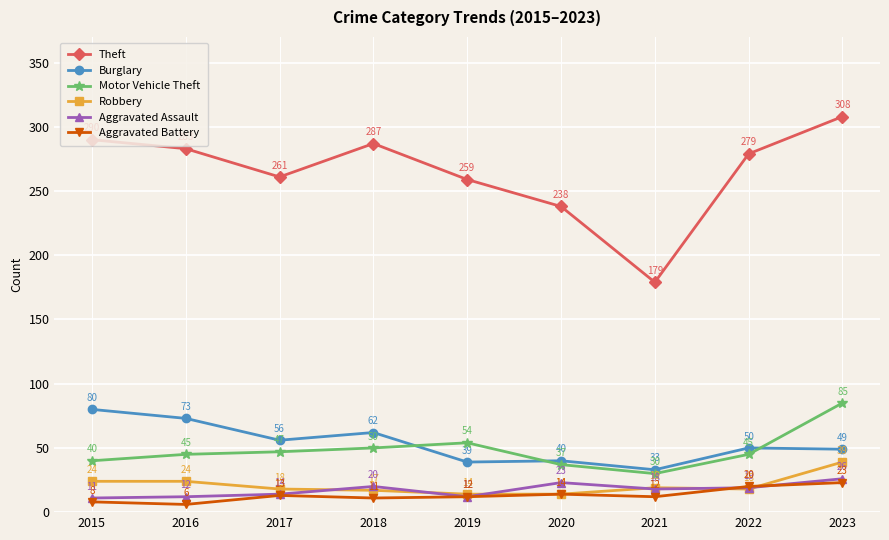

How many interior local peaks does the Aggravated Assault series have?

2